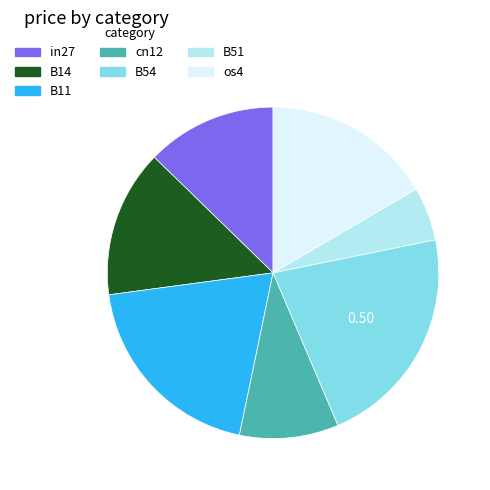

Which category has the smallest portion of the pie?

B51